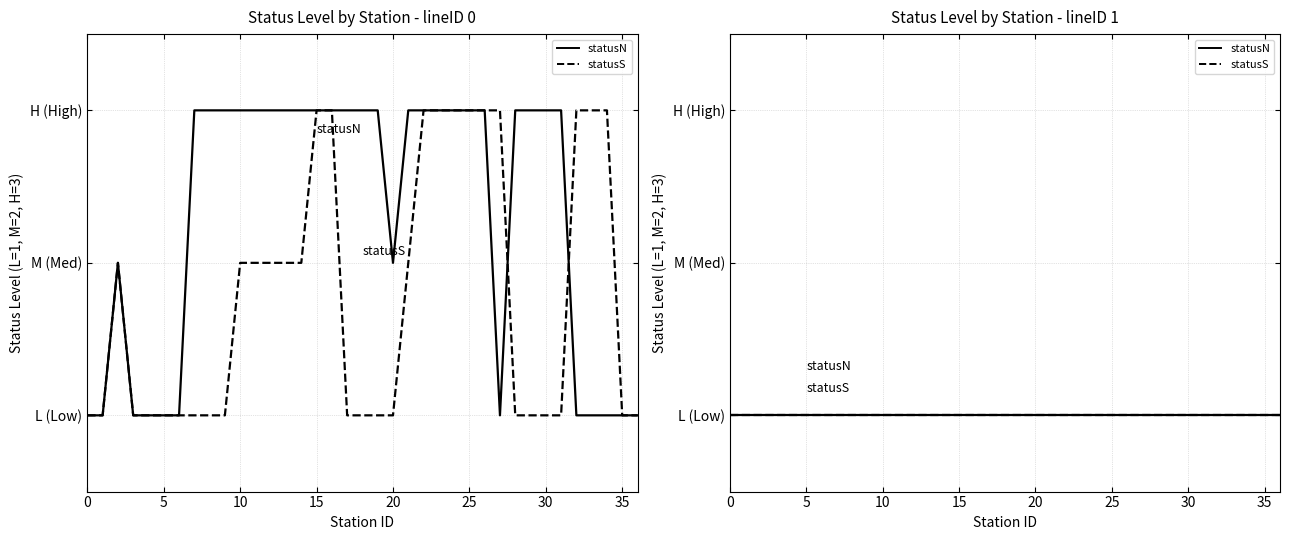

Does the chart have visible grid lines?

Yes